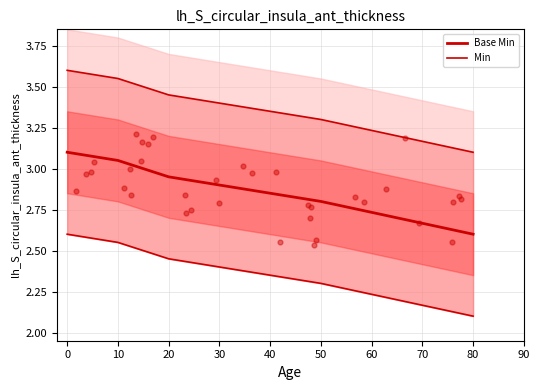

What are all the series names shown in the legend?

Base Min, Min